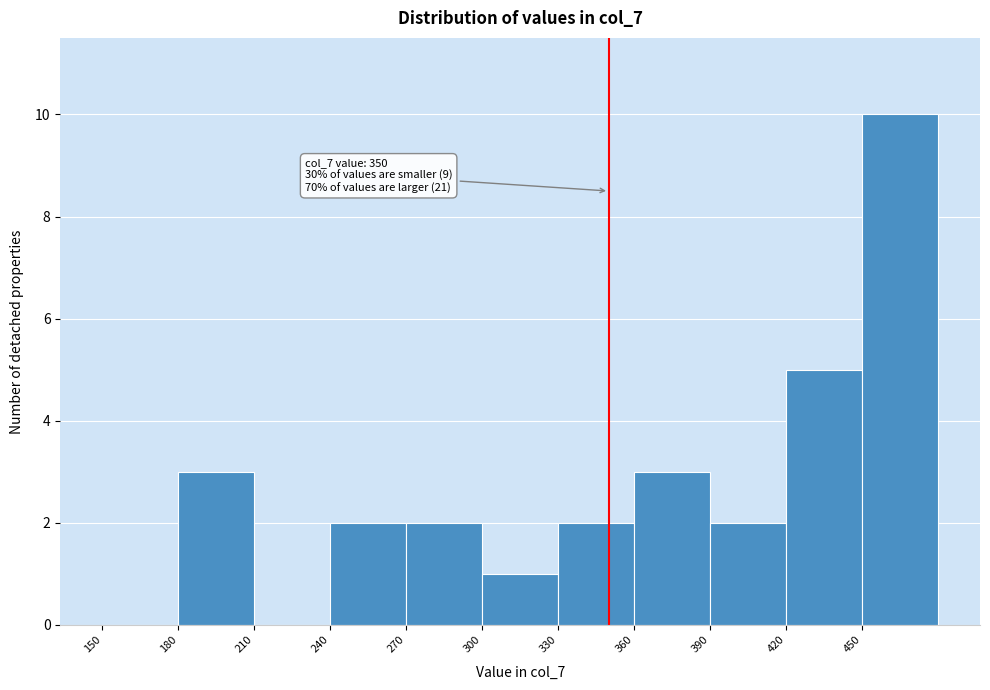

Over which range of the x-axis is the bar tallest?

450 to 480